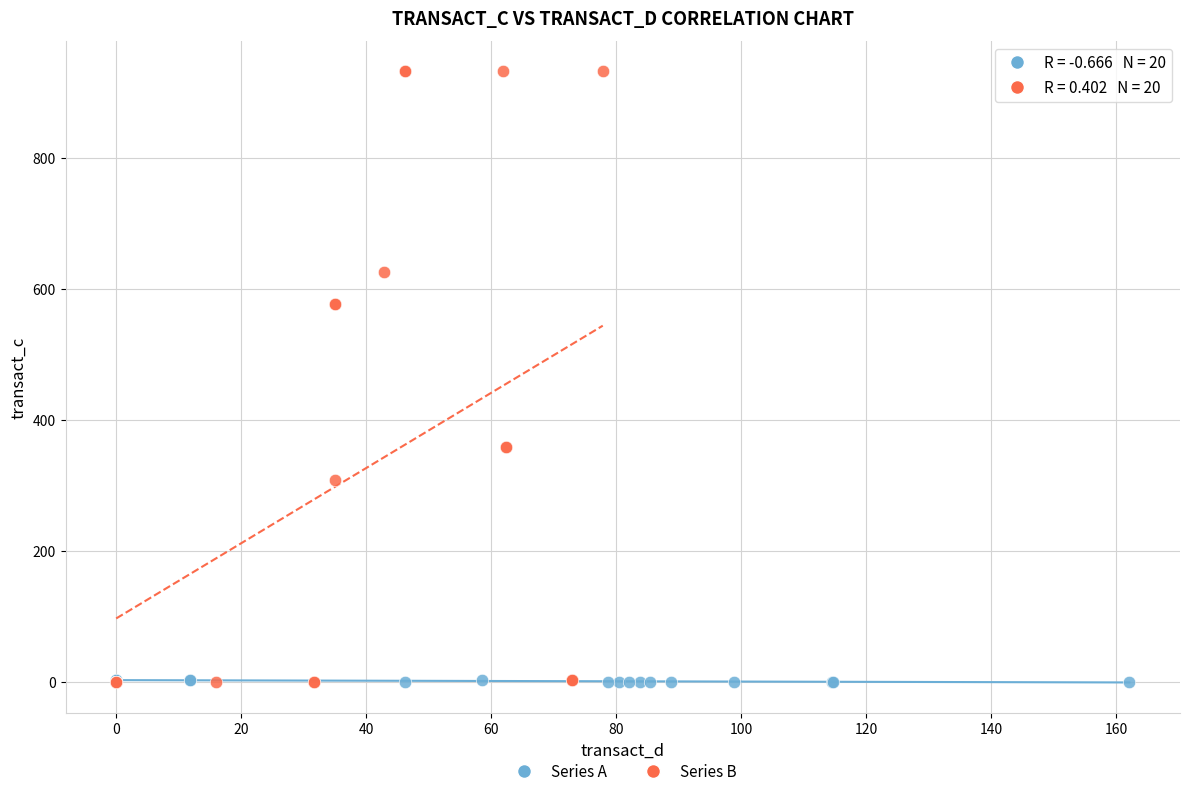

Which series contains the highest Y value?

Series B